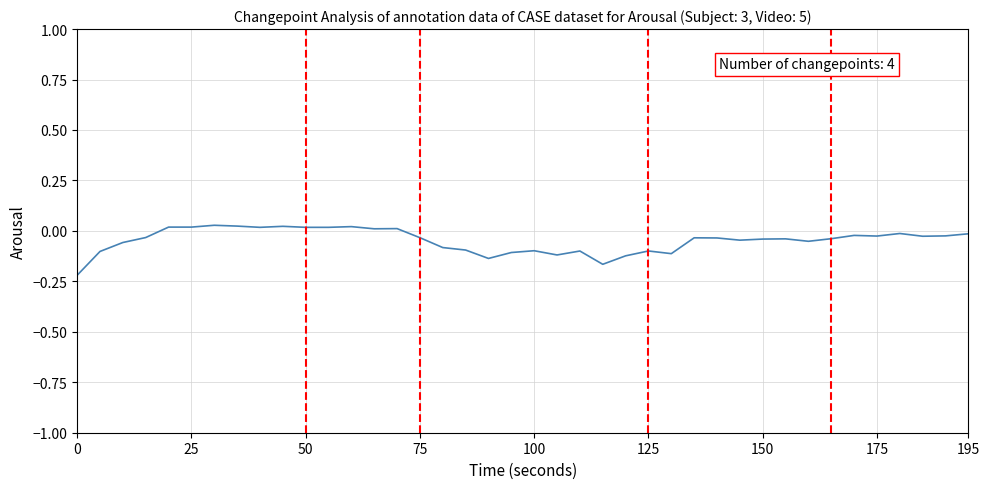

Is this an area chart (filled region under the line)?

No